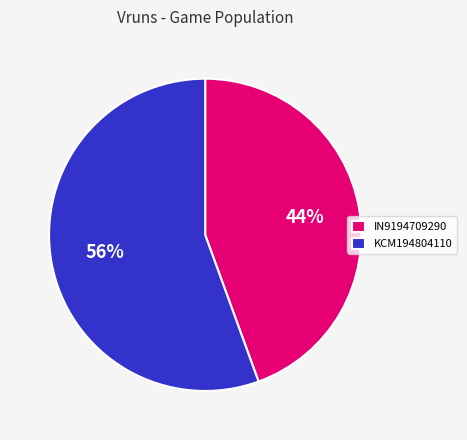

The KCM194804110 slice represents 66% of the pie. True or false?

False